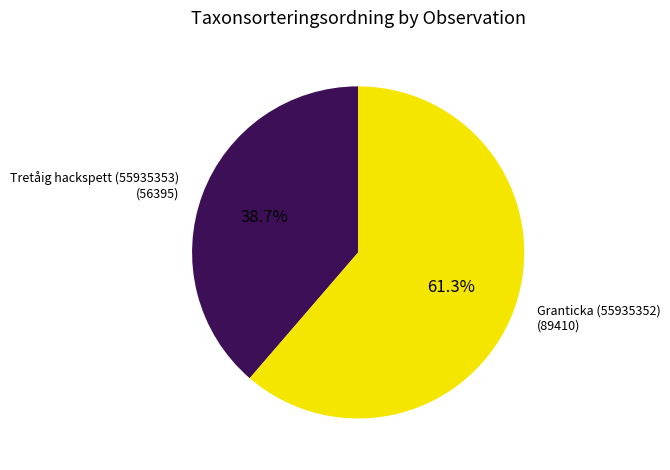

Is there a majority slice in this chart?

Yes